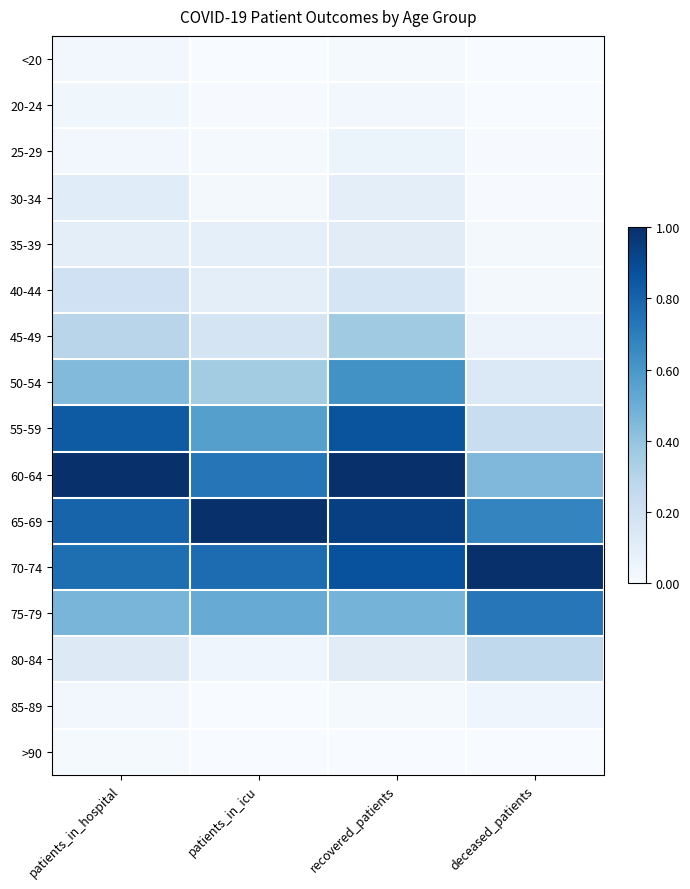

At patients_in_icu, list the series in order from smallest to largest.

<20, 85-89, >90, 20-24, 25-29, 30-34, 80-84, 35-39, 40-44, 45-49, 50-54, 75-79, 55-59, 60-64, 70-74, 65-69